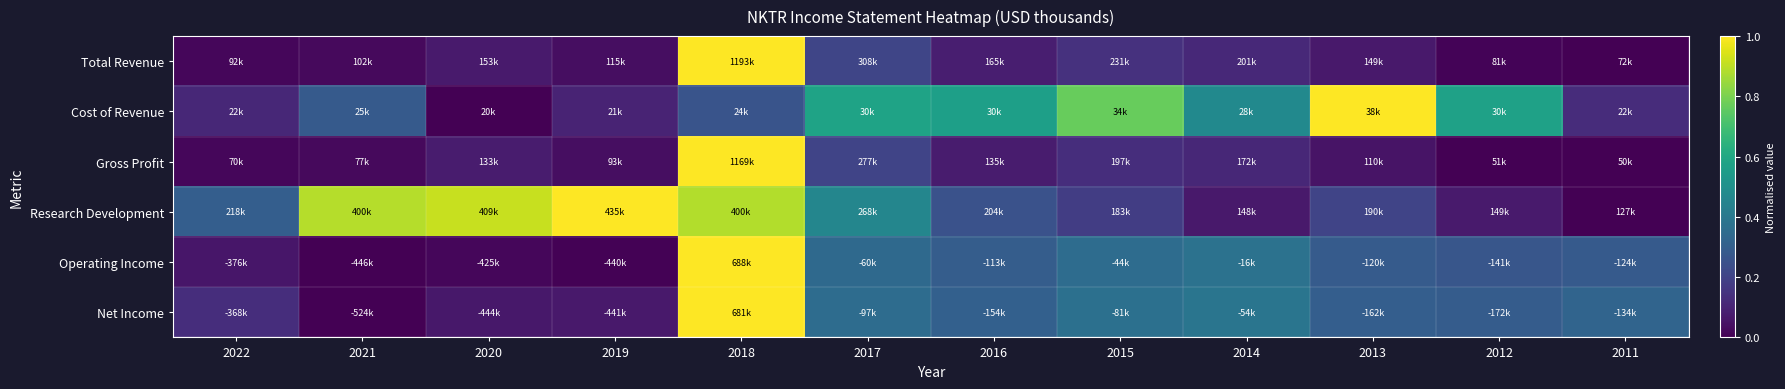

Reading left to right, what are all the values shown in this chart?

Total Revenue: 2022=0.0	2021=0.0	2020=0.1	2019=0.0	2018=1.0	2017=0.2	2016=0.1	2015=0.1	2014=0.1	2013=0.1	2012=0.0	2011=0.0
Cost of Revenue: 2022=0.1	2021=0.3	2020=0.0	2019=0.1	2018=0.3	2017=0.6	2016=0.6	2015=0.8	2014=0.5	2013=1.0	2012=0.6	2011=0.1
Gross Profit: 2022=0.0	2021=0.0	2020=0.1	2019=0.0	2018=1.0	2017=0.2	2016=0.1	2015=0.1	2014=0.1	2013=0.1	2012=0.0	2011=0.0
Research Development: 2022=0.3	2021=0.9	2020=0.9	2019=1.0	2018=0.9	2017=0.5	2016=0.3	2015=0.2	2014=0.1	2013=0.2	2012=0.1	2011=0.0
Operating Income: 2022=0.1	2021=0.0	2020=0.0	2019=0.0	2018=1.0	2017=0.3	2016=0.3	2015=0.4	2014=0.4	2013=0.3	2012=0.3	2011=0.3
Net Income: 2022=0.1	2021=0.0	2020=0.1	2019=0.1	2018=1.0	2017=0.4	2016=0.3	2015=0.4	2014=0.4	2013=0.3	2012=0.3	2011=0.3